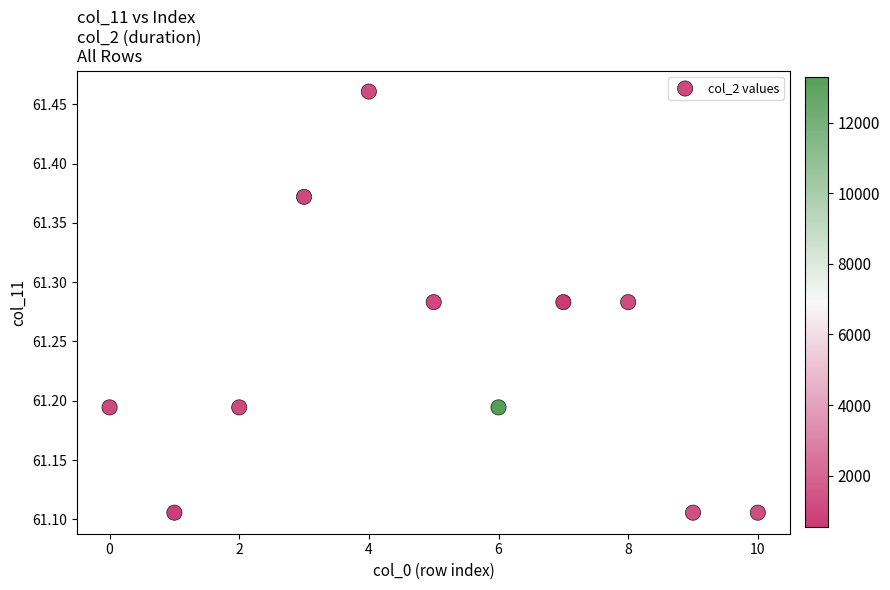

What is the range of Y values (max minus min)?

0.4